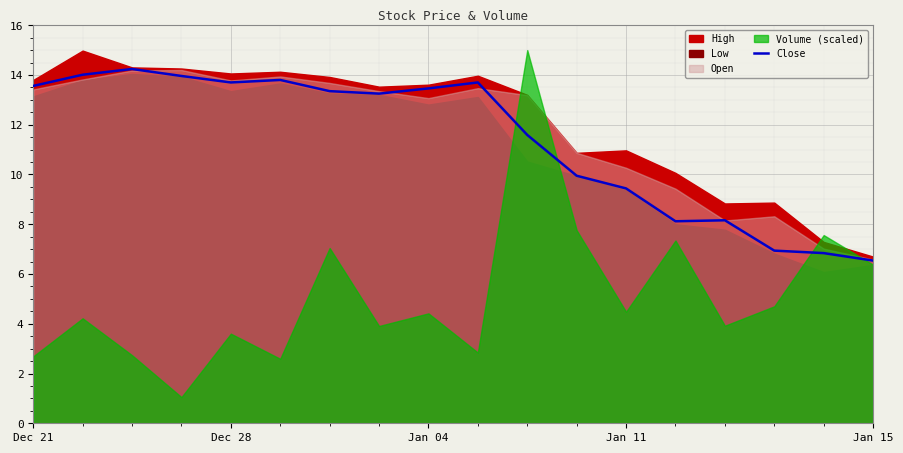

What is the sum of all values?

204.6